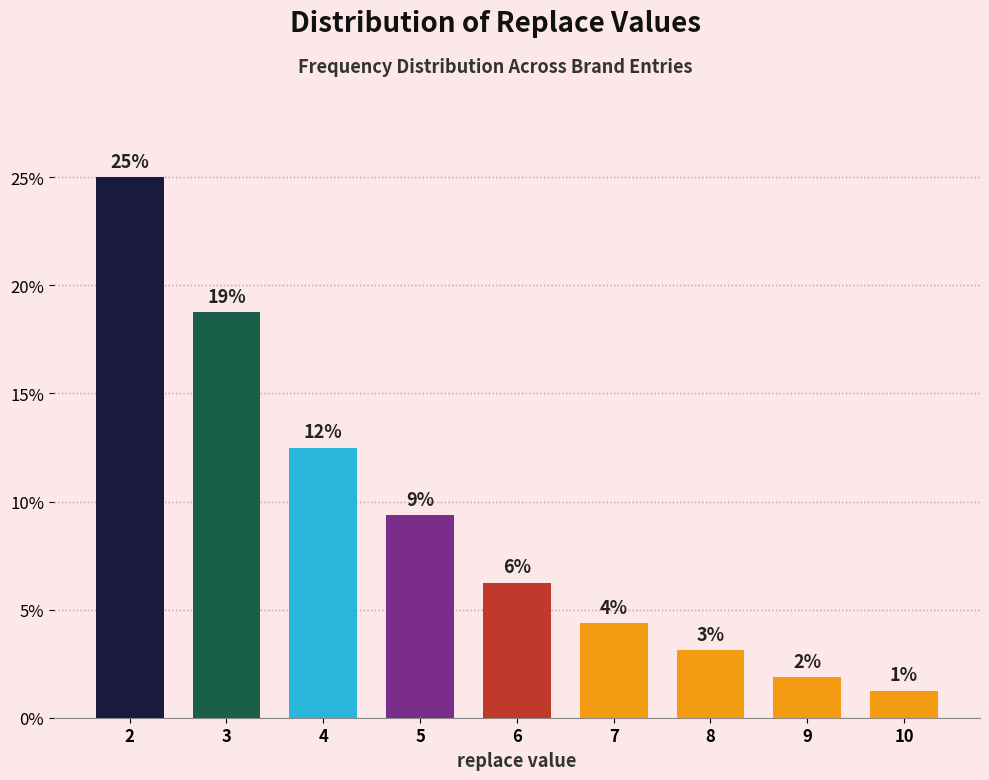

How many bars are there in total?

9